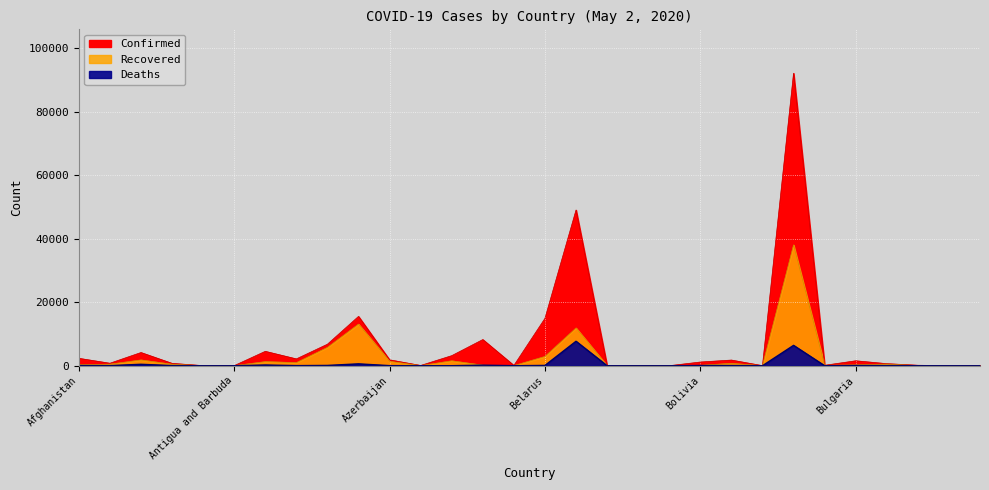

Is the value of Confirmed at Australia greater than the value of Recovered at Andorra?

Yes